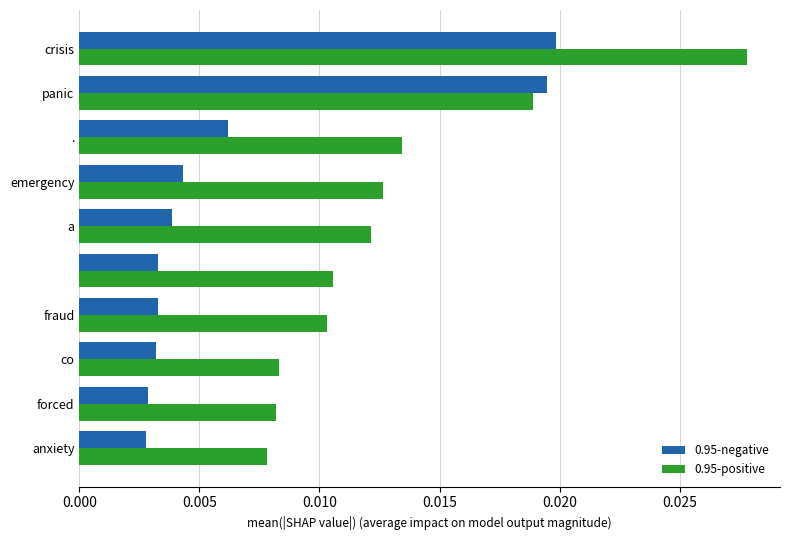

List the series in order of their peak value, highest first.

0.95-positive, 0.95-negative